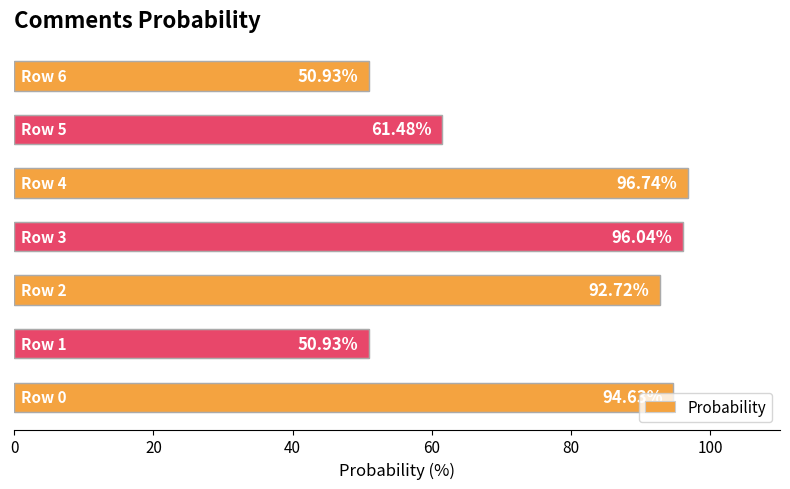

What is the difference between the maximum and second lowest values?

45.8